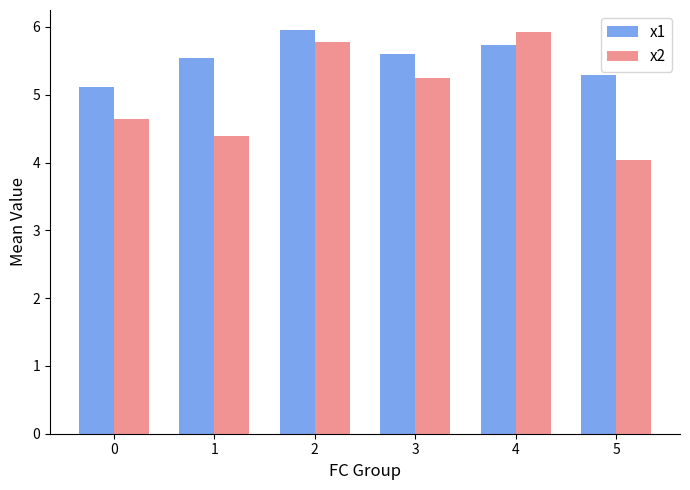

What is the difference between the highest and lowest values at 2?

0.2